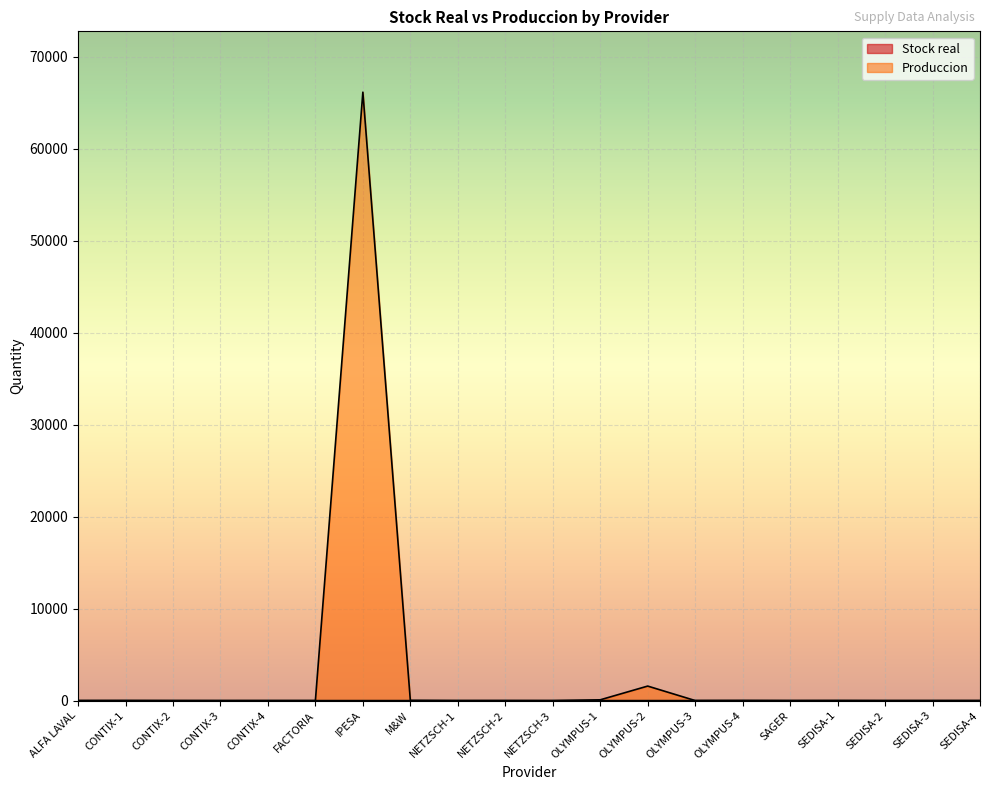

Where does the Produccion series first go above 2?

CONTIX-1